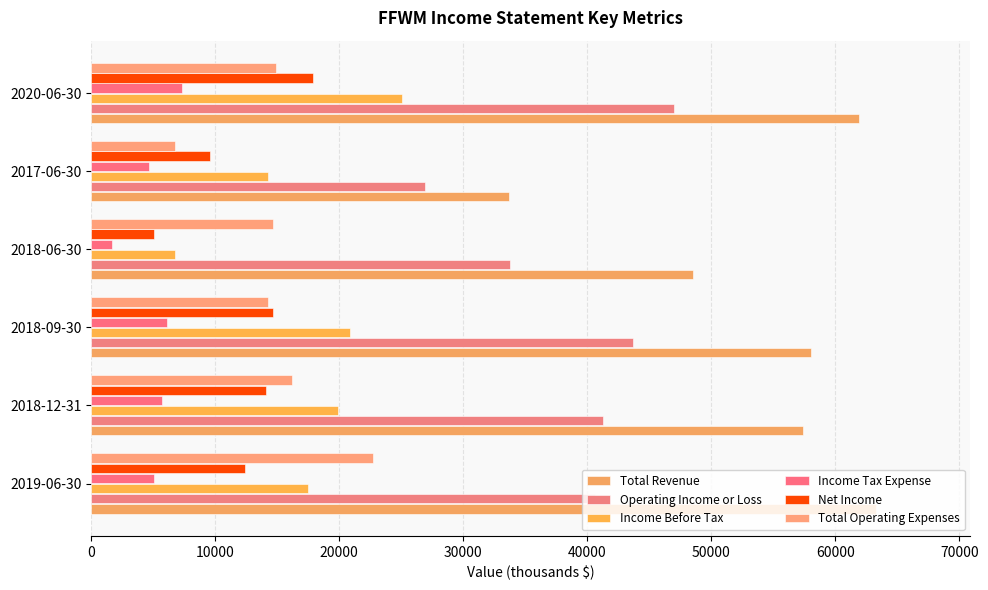

What is the difference between the second highest and minimum values in the Total Revenue series?

28200